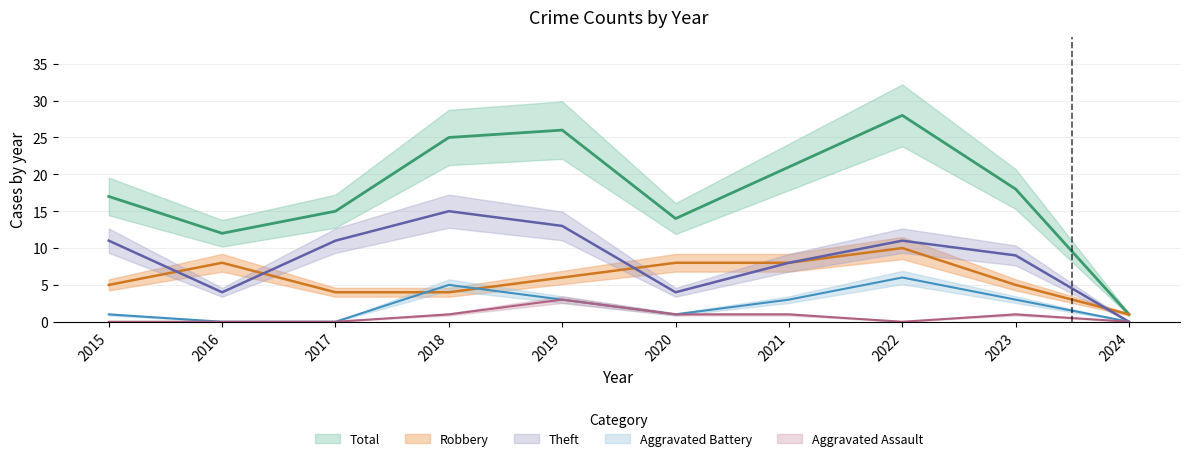

Reading left to right, extract all data points from this chart.

Robbery: 2015=5	2016=8	2017=4	2018=4	2019=6	2020=8	2021=8	2022=10	2023=5	2024=1
Theft: 2015=11	2016=4	2017=11	2018=15	2019=13	2020=4	2021=8	2022=11	2023=9	2024=0
Aggravated Battery: 2015=1	2016=0	2017=0	2018=5	2019=3	2020=1	2021=3	2022=6	2023=3	2024=0
Aggravated Assault: 2015=0	2016=0	2017=0	2018=1	2019=3	2020=1	2021=1	2022=0	2023=1	2024=0
Total: 2015=17	2016=12	2017=15	2018=25	2019=26	2020=14	2021=21	2022=28	2023=18	2024=1